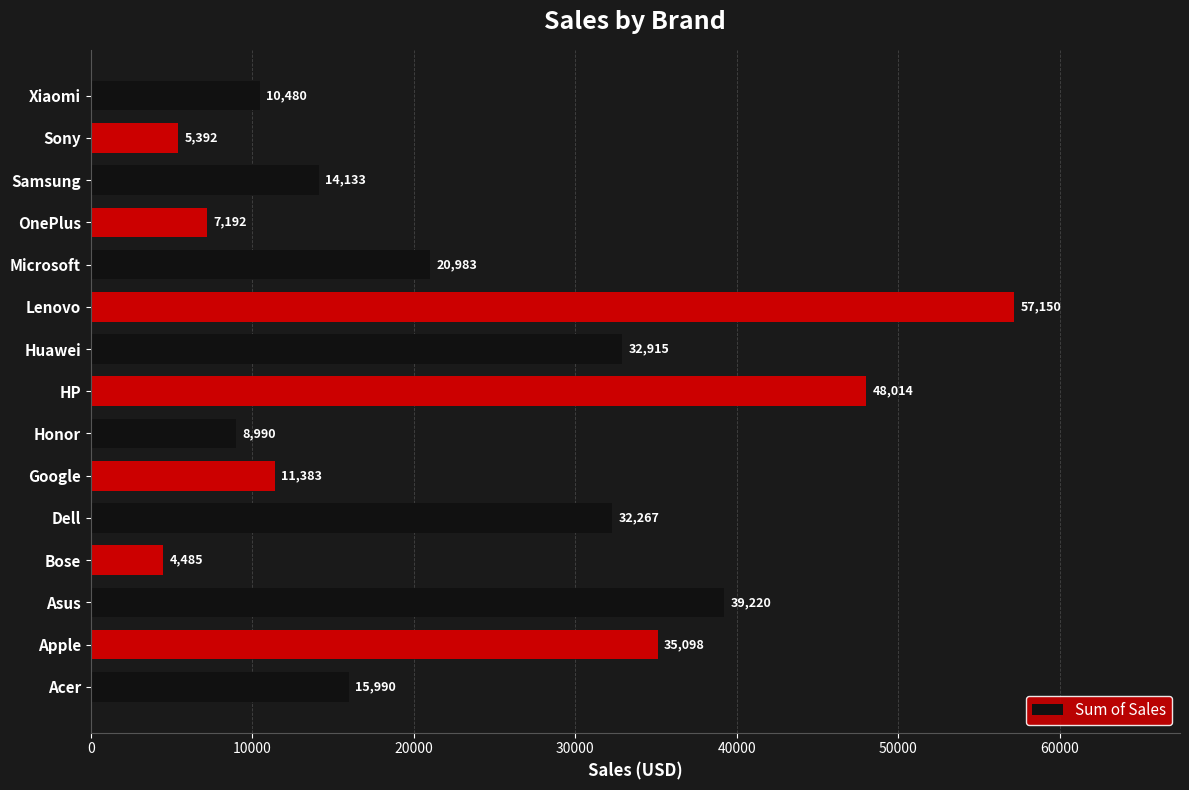

List the labels in order of value, smallest first.

Bose, Sony, OnePlus, Honor, Xiaomi, Google, Samsung, Acer, Microsoft, Dell, Huawei, Apple, Asus, HP, Lenovo